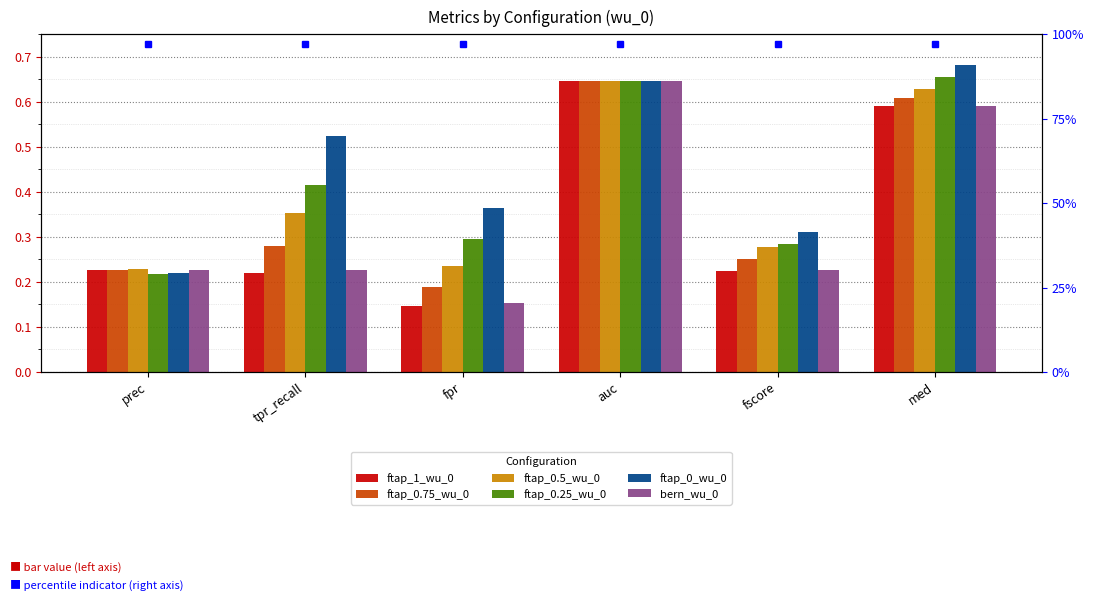

What is the label of the 5th bar from the right?

tpr_recall